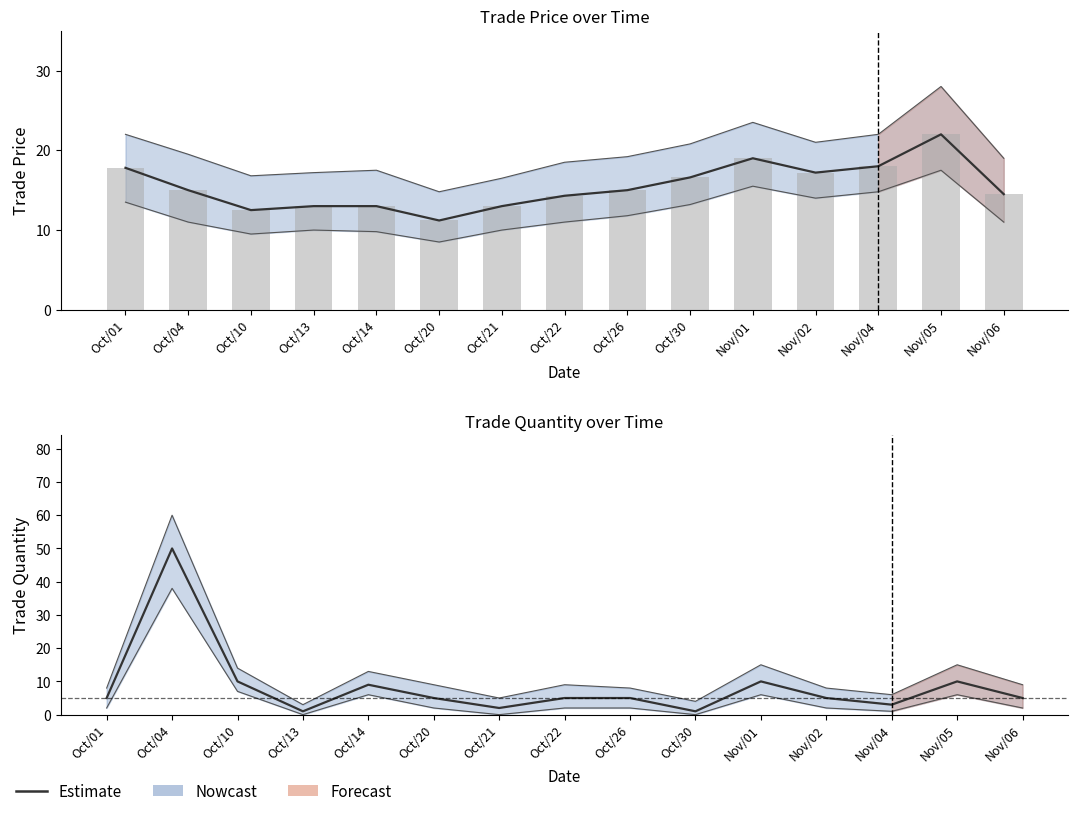

Where is the data nearest to the value 25?

Oct/10